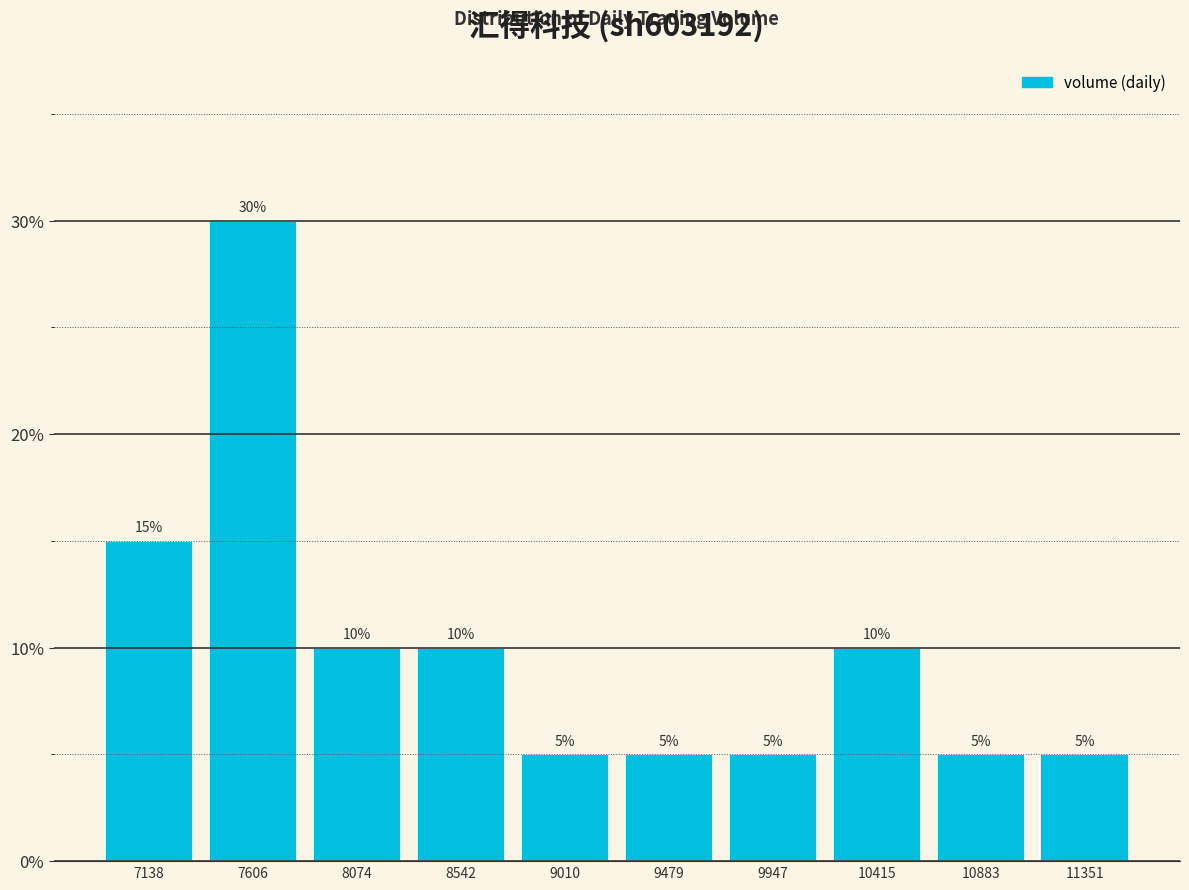

Over which range of the x-axis is the bar tallest?

7350 to 7850